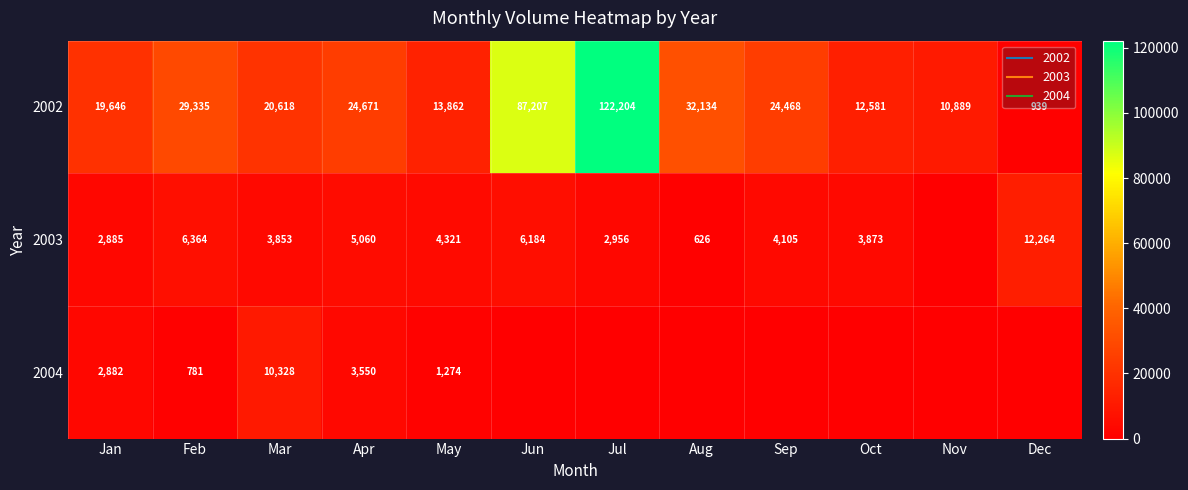

Where does the 2003 series first go above 4105?

Feb